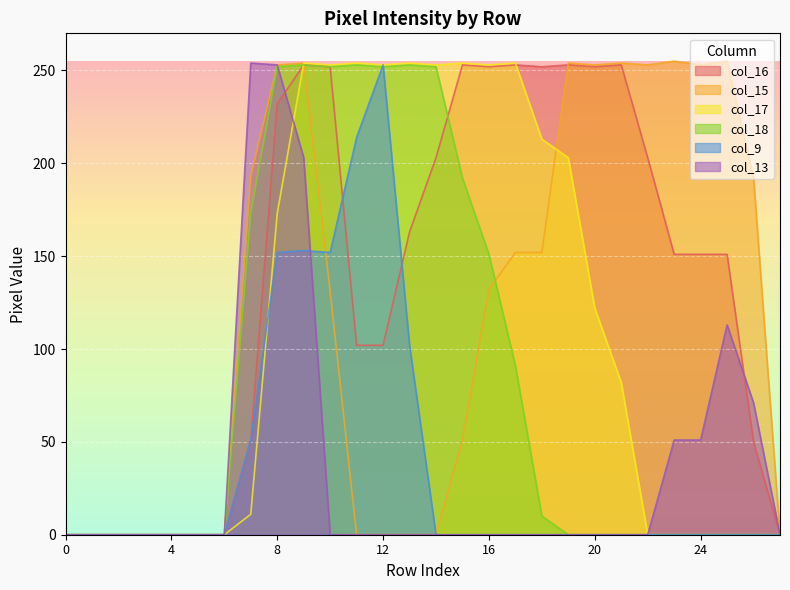

What is the maximum value for col_15?

255